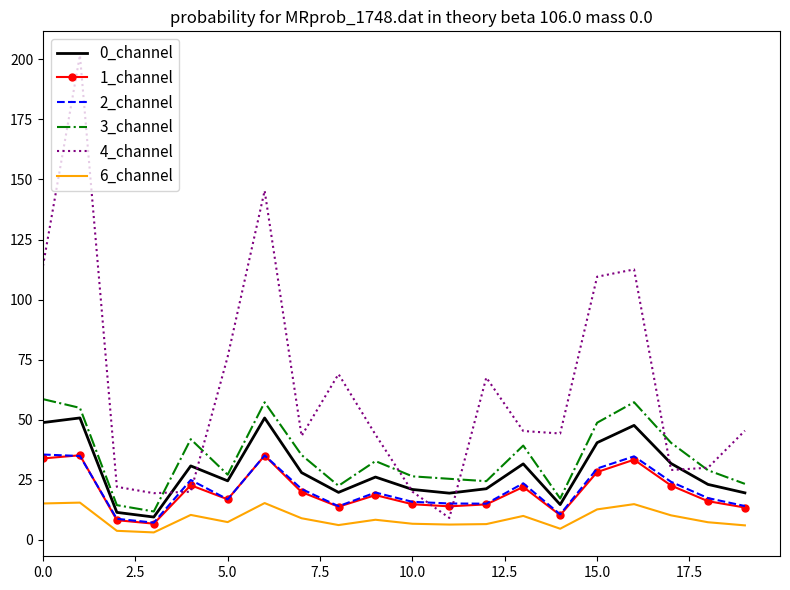

What is the average value of the 2_channel series?

20.8